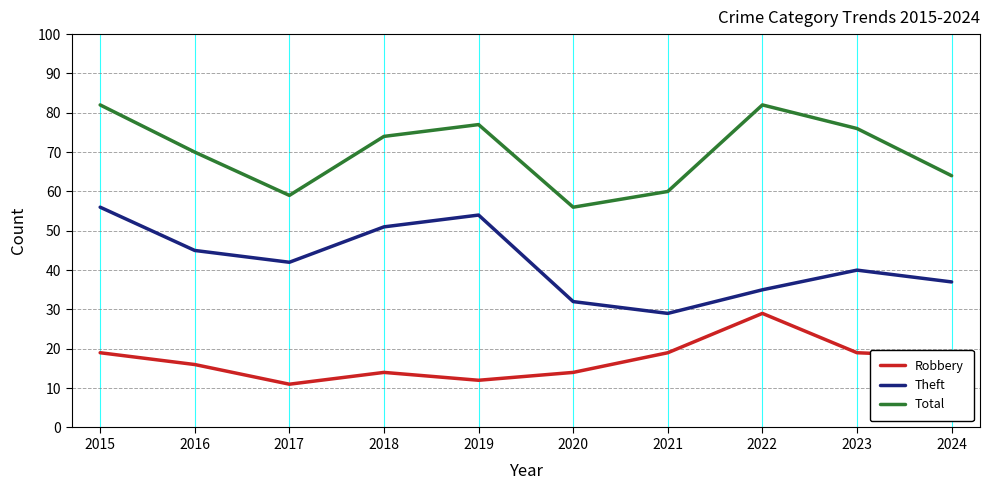

Which category has the lowest value across all series?

2017